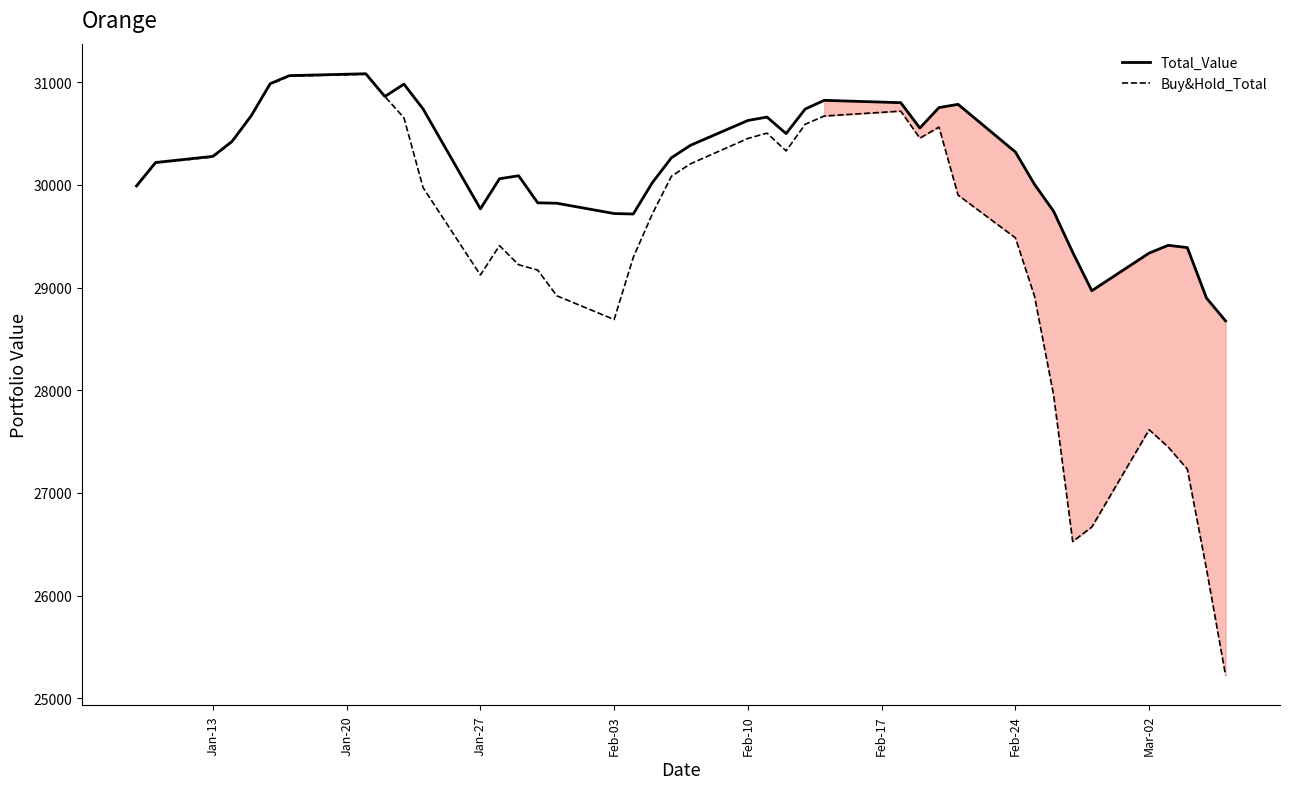

How many values in the Buy&Hold_Total series are below 29985?

20